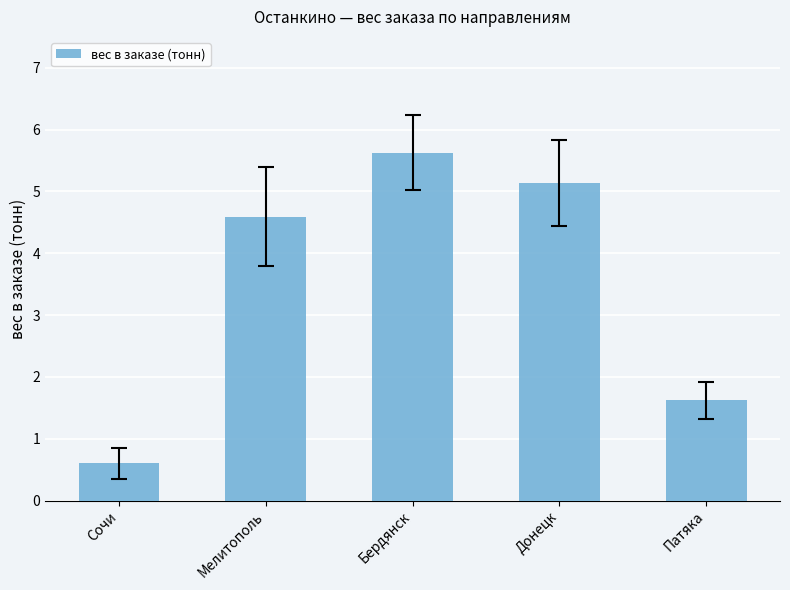

List the labels in order of value, smallest first.

Сочи, Патяка, Мелитополь, Донецк, Бердянск